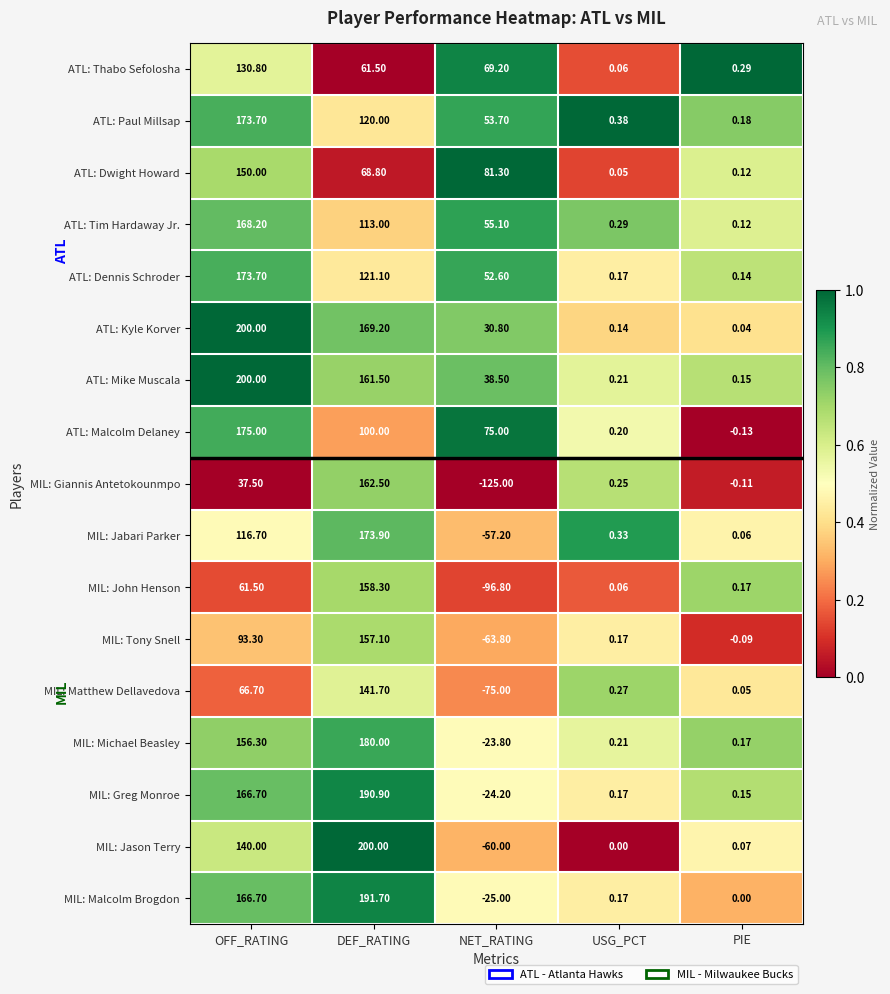

At which category is the sum across all series the highest?

DEF_RATING